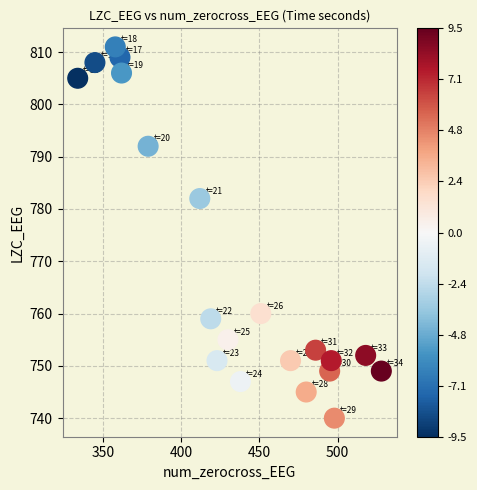

What is the range of X values (max minus min)?

194